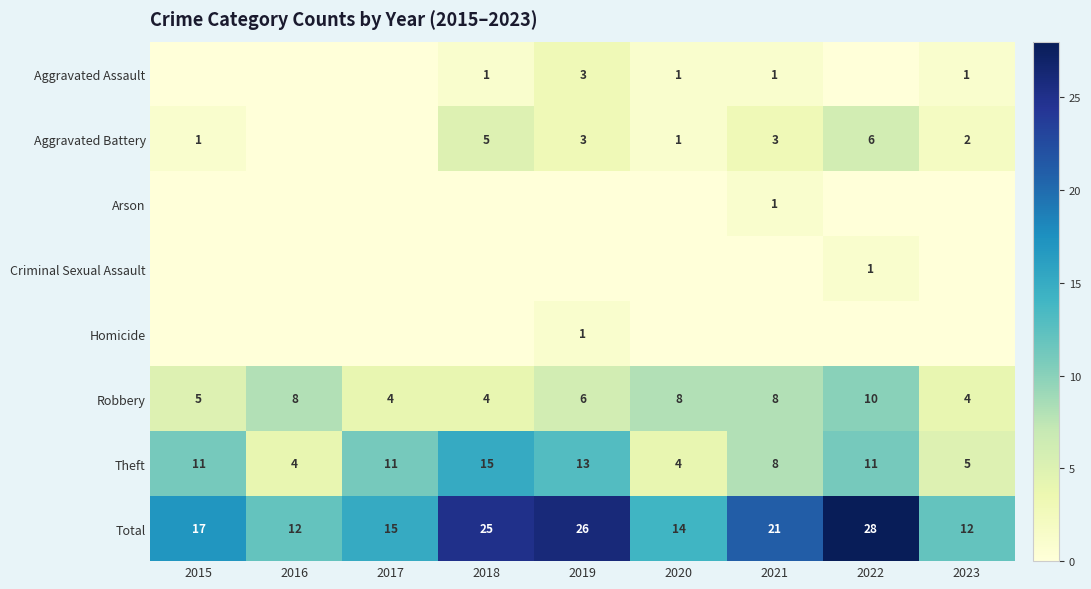

The Total series shows 14 at 2020. True or false?

True